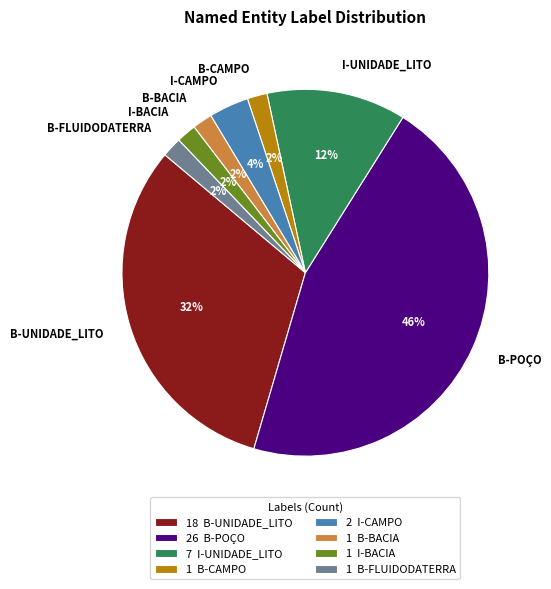

Approximately how many times larger is the value at B-CAMPO compared to I-BACIA?

1.0